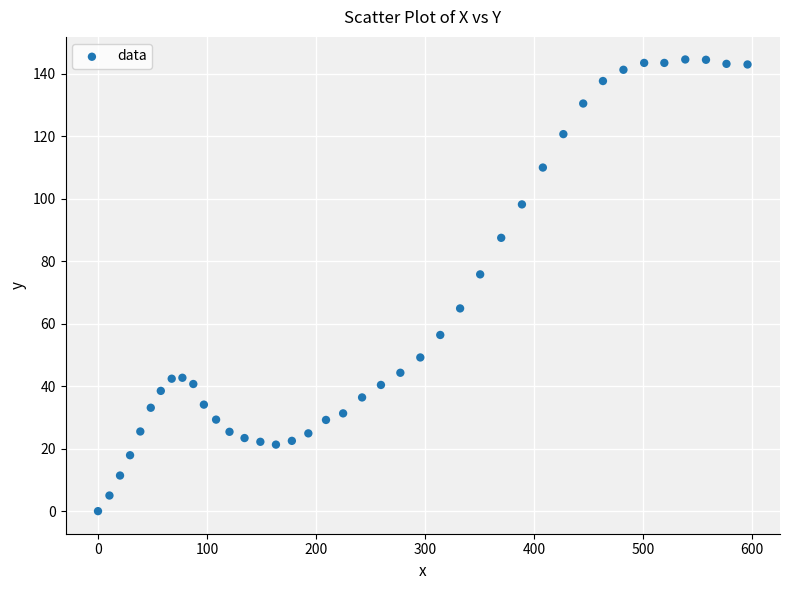

What Y value in the scatter plot is closest to 72?

75.8